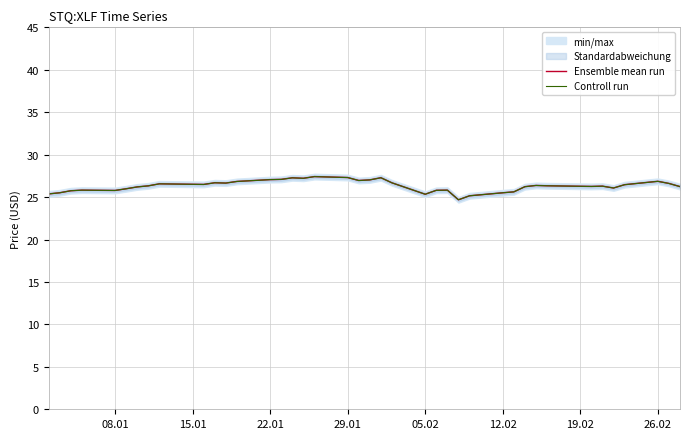

True or false: Ensemble mean run has a value of 6.9 at 08.01.

False